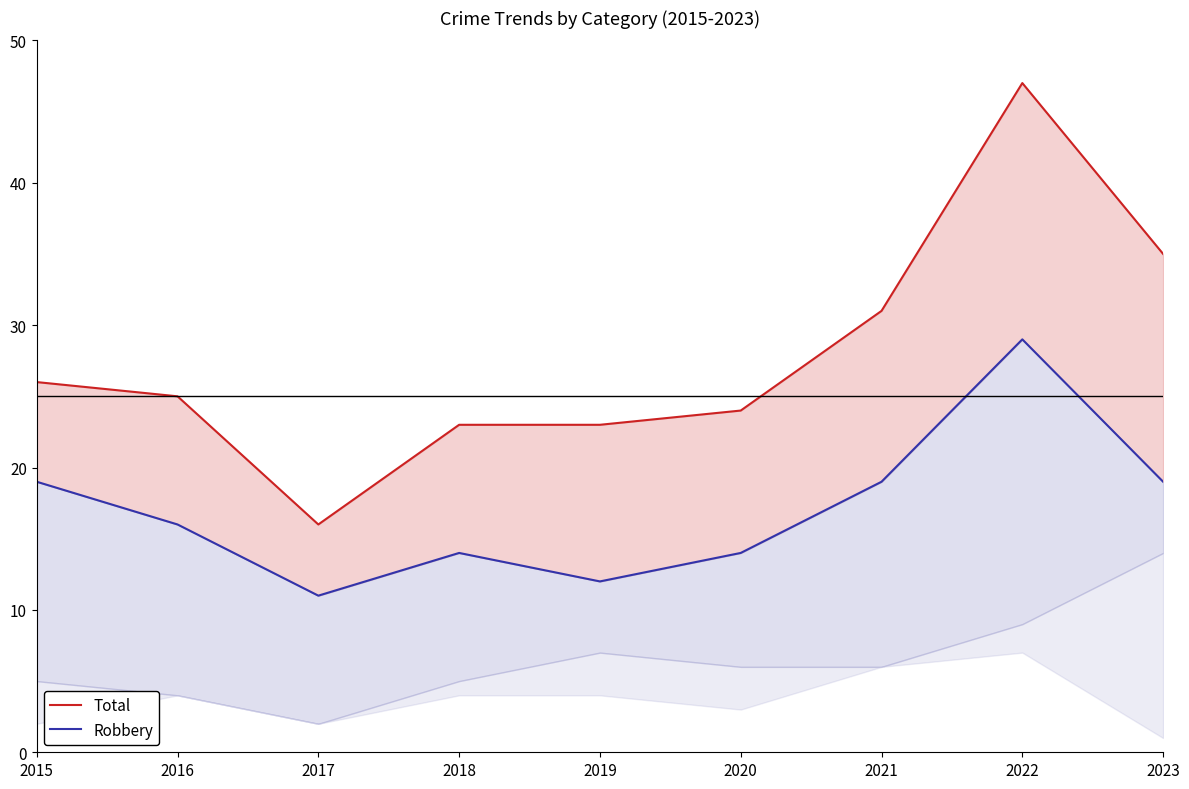

Which category has the lowest value in the Total series?

2017